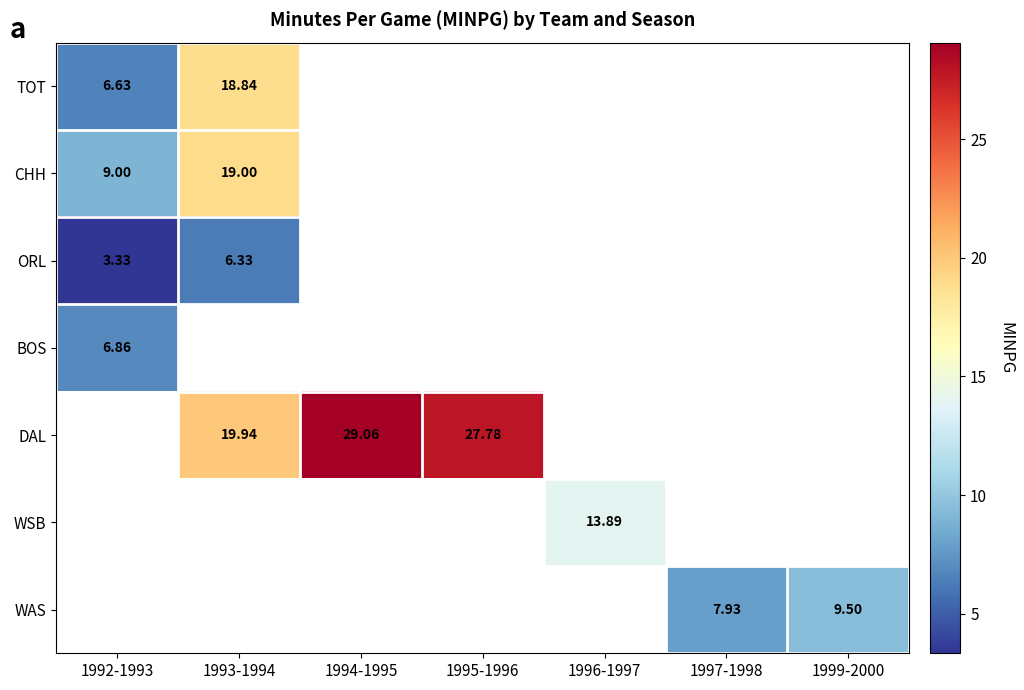

Which category has the highest value across all series?

1994-1995